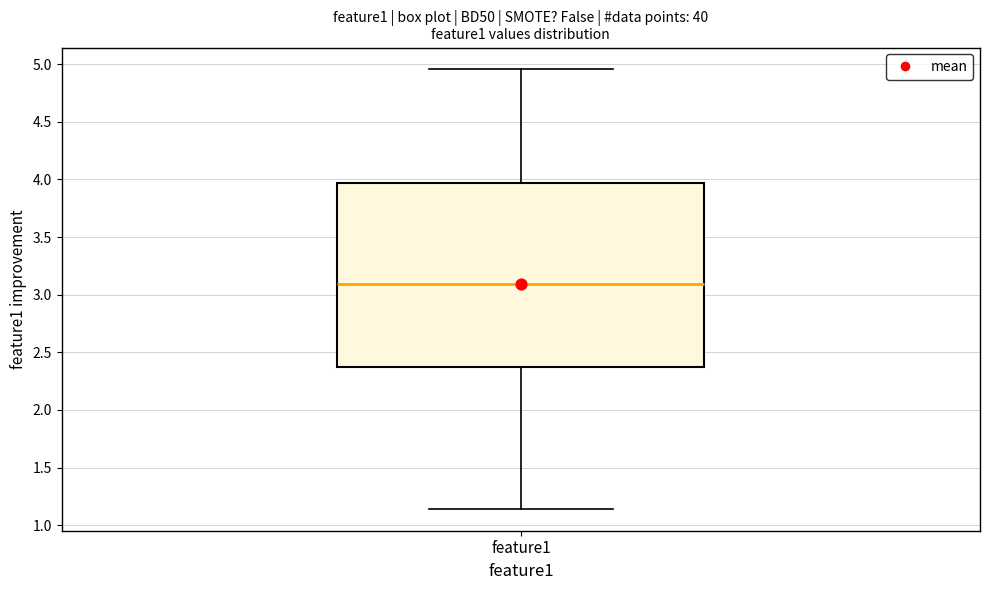

Read this box plot against the y-axis: the position of the median line, the range covered by the box, and the ends of both whiskers. The values are not printed on the chart, so give them approximately, as read against the axis.

median 3.10, box 2.35 to 3.95, whiskers 1.15 to 4.95